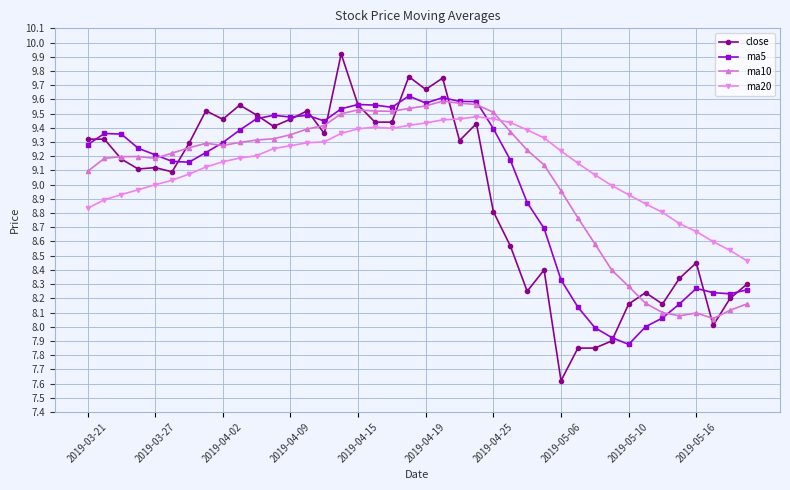

How many data points in ma10 are above 9?

28